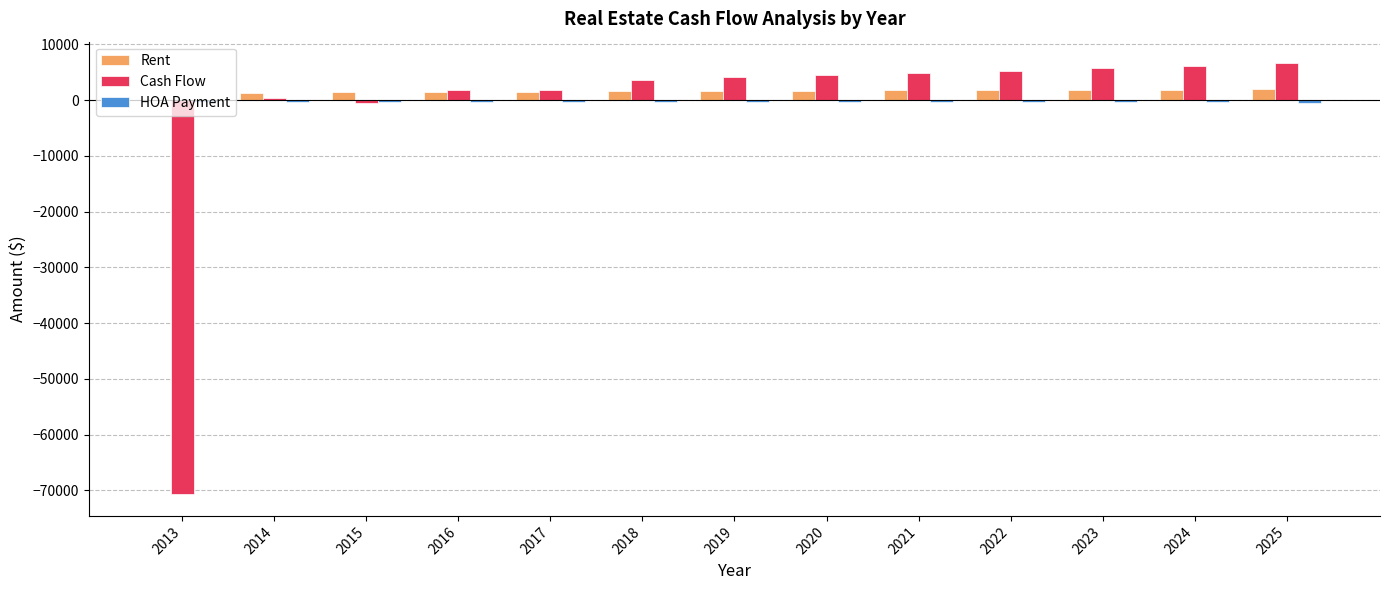

Where is Cash Flow nearest to the value -32052?

2015